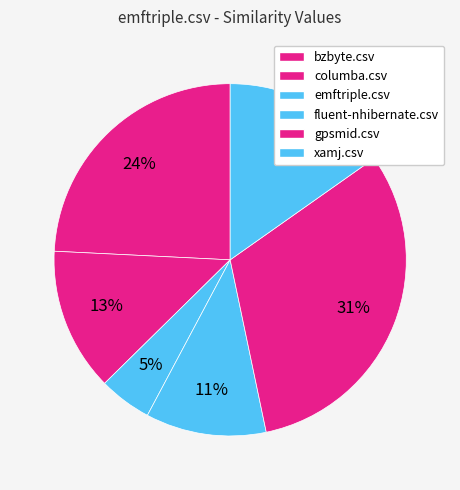

What percentage is the fluent-nhibernate.csv slice, to the nearest percent?

11%